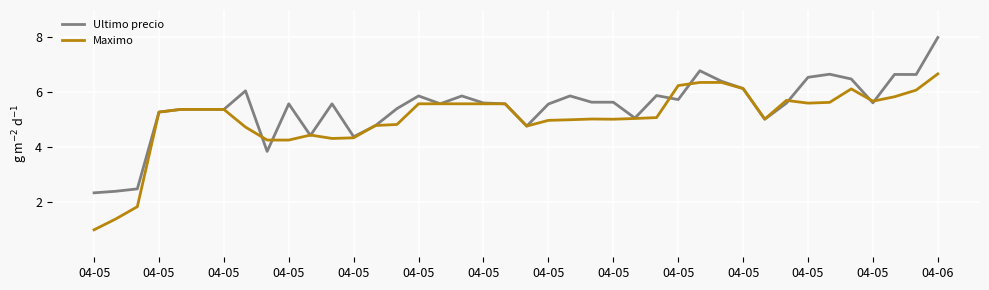

List the series in order of their peak value, lowest first.

Maximo, Ultimo precio